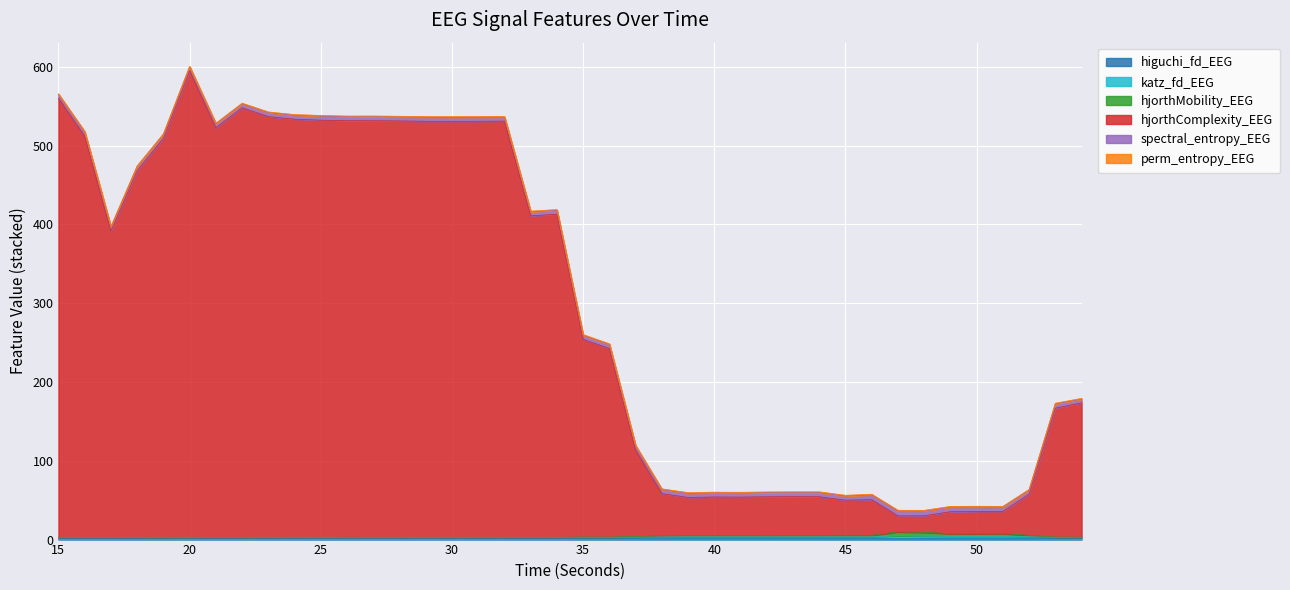

List the labels in order of hjorthMobility_EEG value, largest first.

47, 48, 51, 49, 50, 45, 46, 52, 44, 41, 39, 40, 43, 42, 38, 37, 35, 36, 53, 54, 24, 25, 31, 20, 27, 28, 15, 26, 34, 19, 29, 32, 23, 30, 18, 22, 33, 16, 17, 21